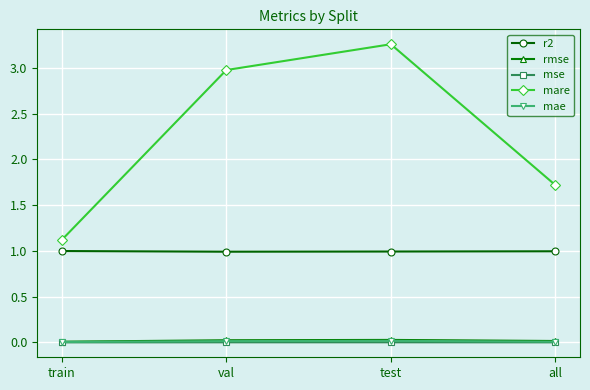

True or false: mae has more than 1 interior local peaks.

False